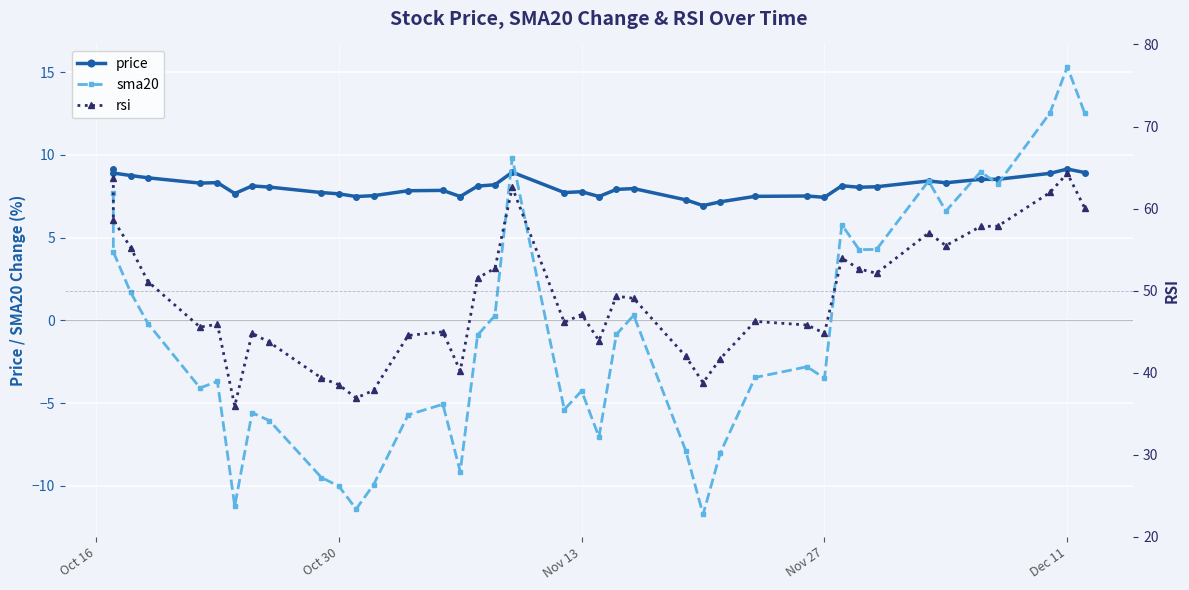

What is the minimum value for price?

6.9